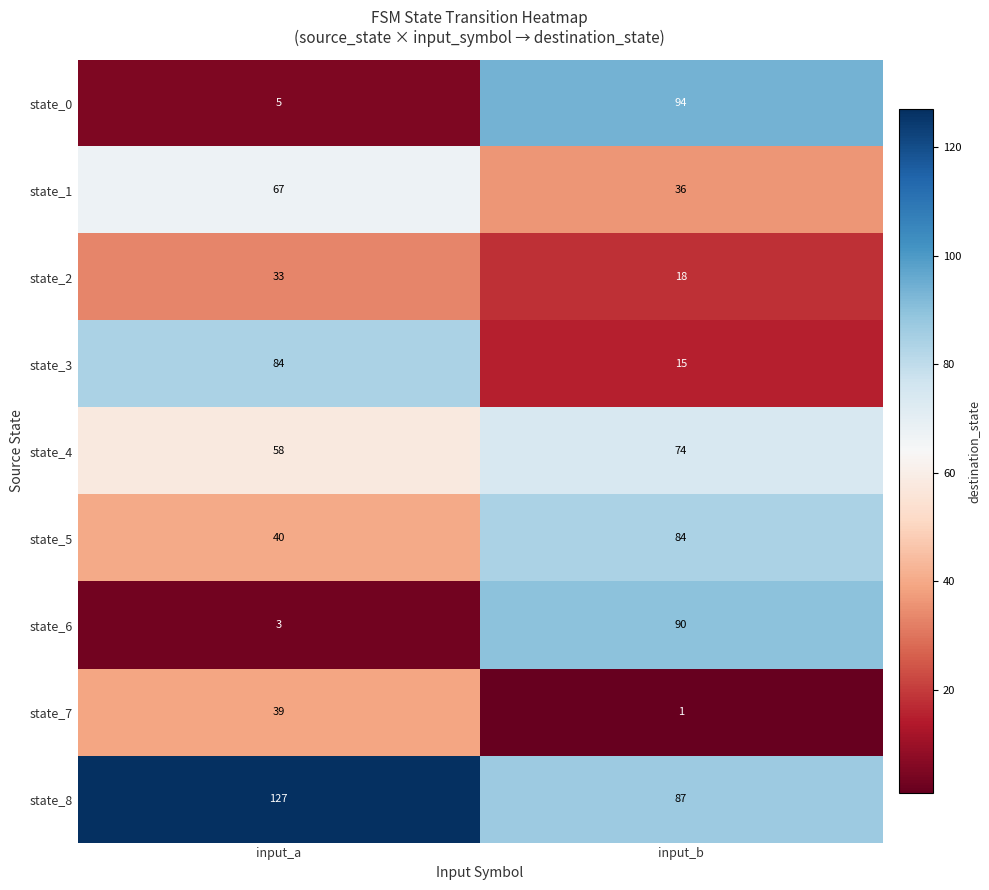

What is the average value of the state_0 series?

50